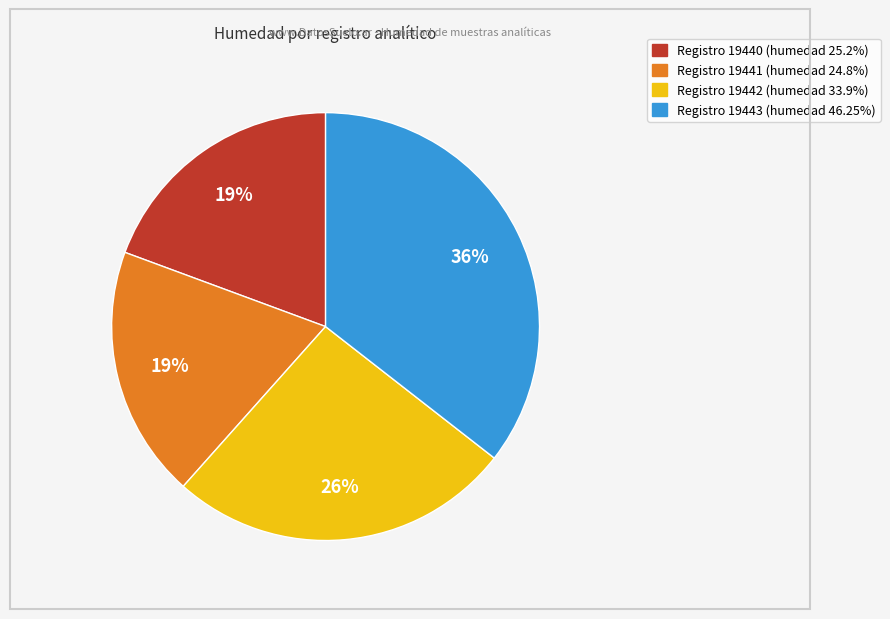

To the nearest percent, what is the average slice percentage?

25%